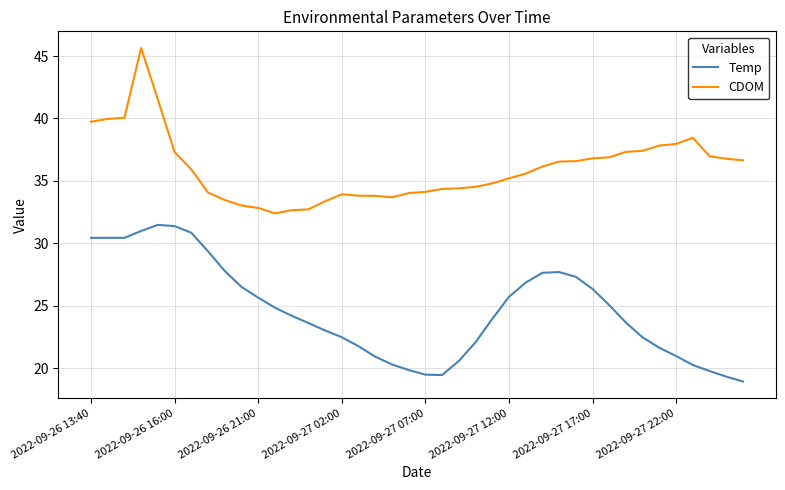

What is the minimum value shown in the chart?

18.9